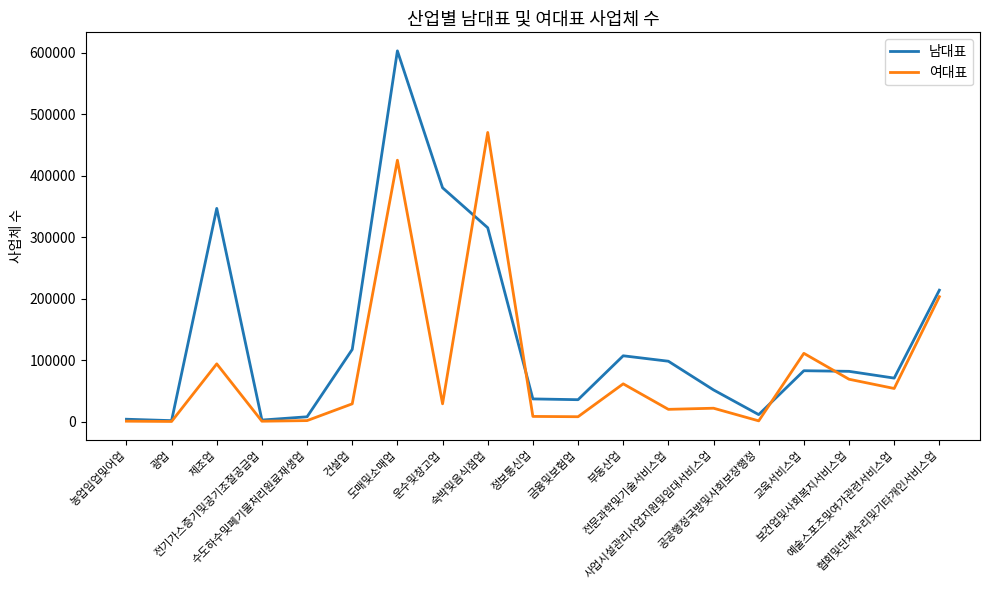

What is the sum of the 남대표 values at 부동산업 and 교육서비스업?

189818